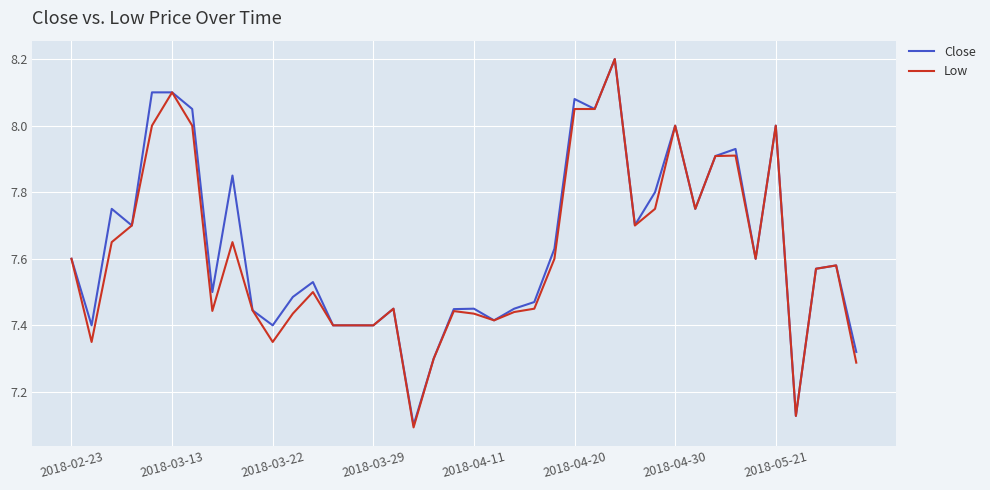

What is the greatest value displayed?

8.2